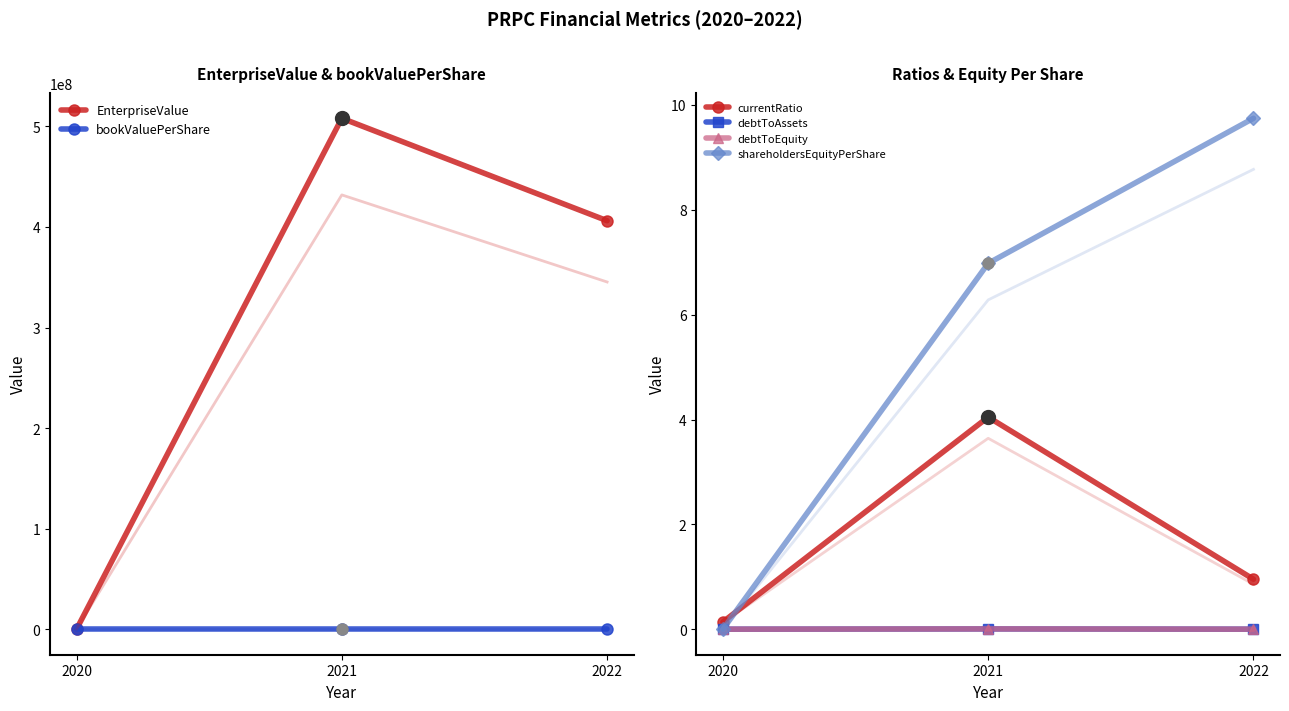

How many positive values does the debtToAssets series have?

2